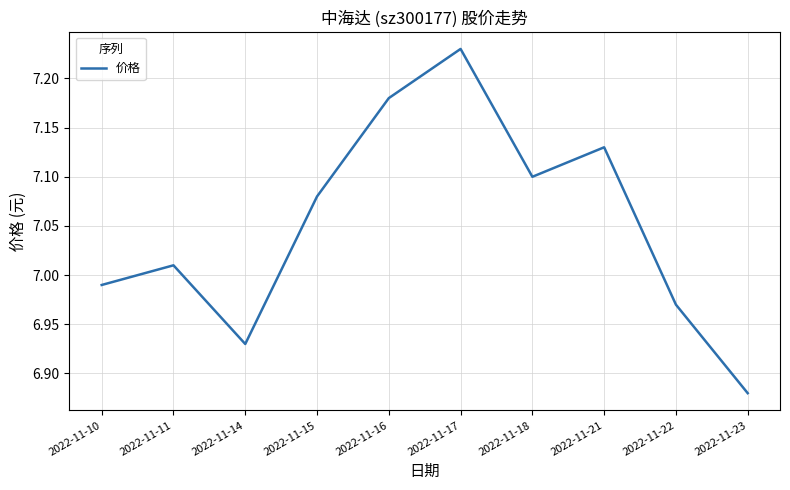

Where is the first local minimum?

2022-11-14